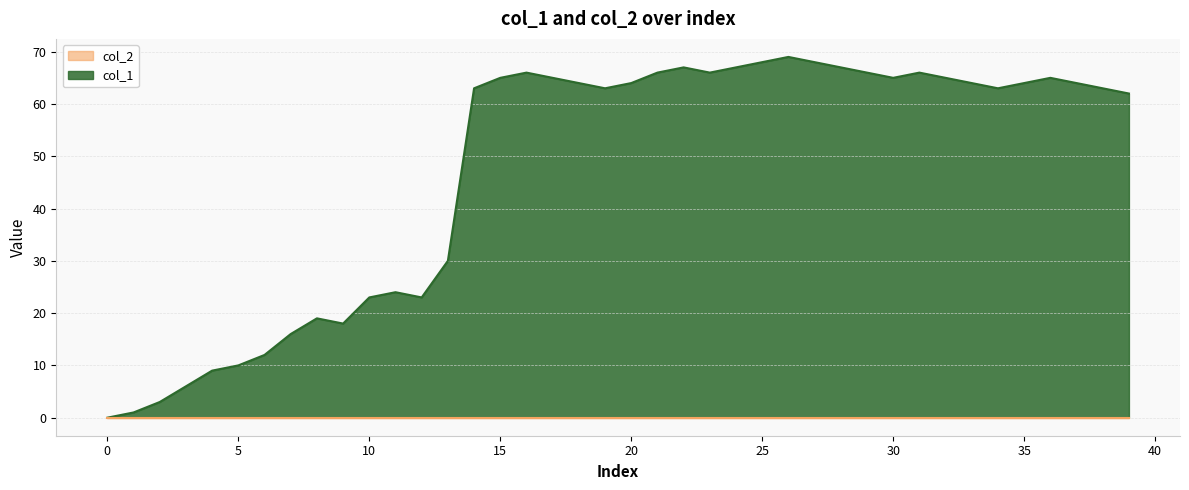

True or false: col_2 has a value of 0 at 63.

True